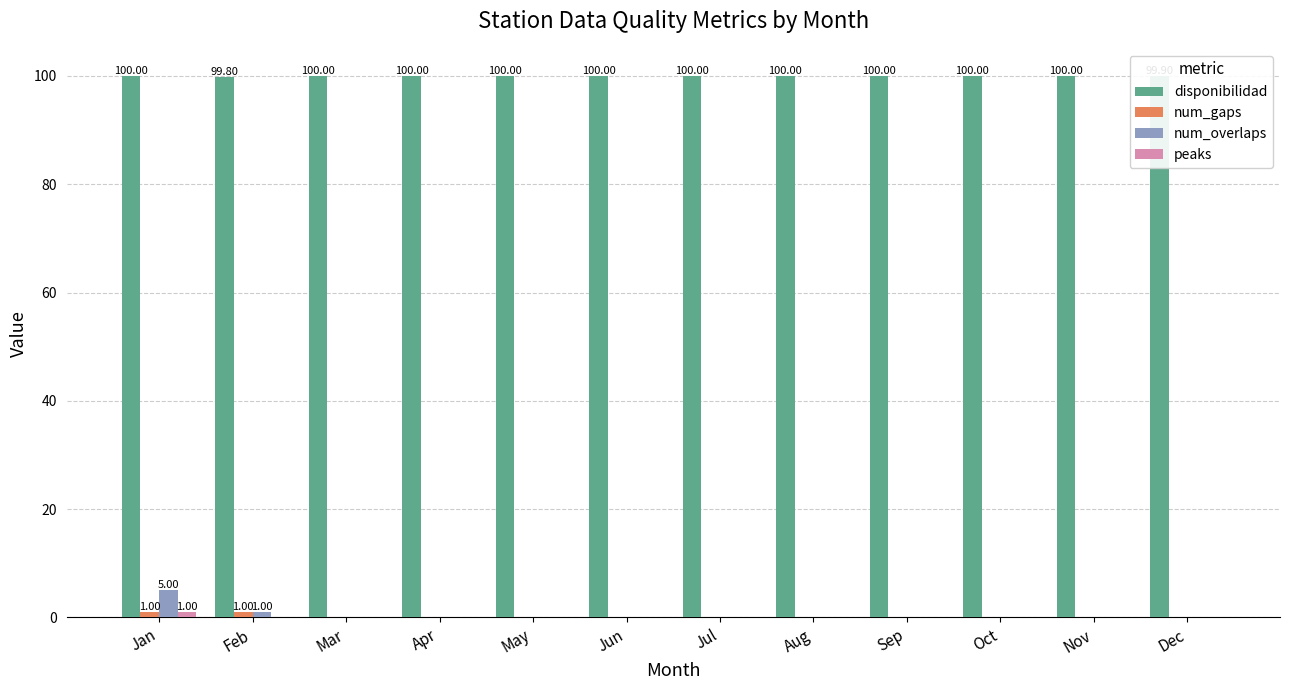

Which series has the largest total across all categories?

disponibilidad